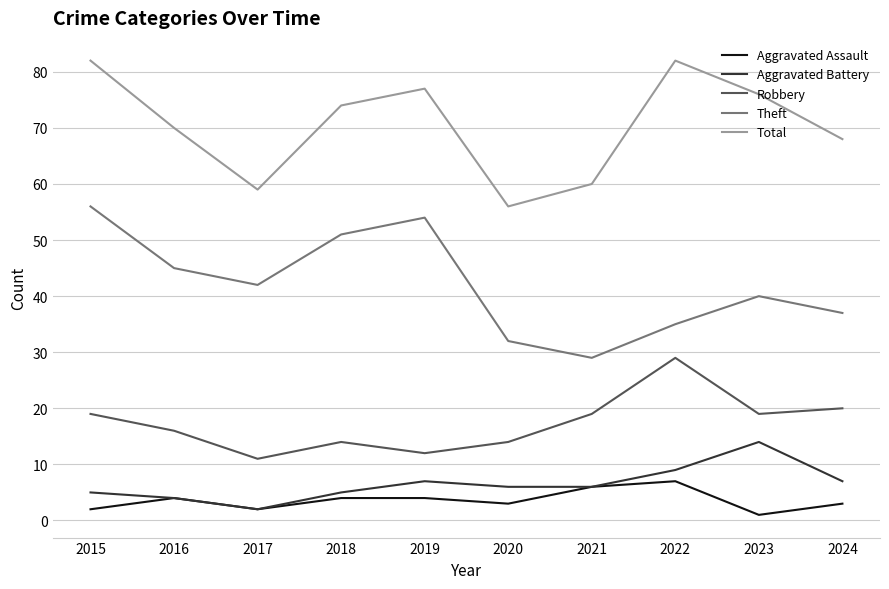

At how many categories does at least one series exceed 46?

10